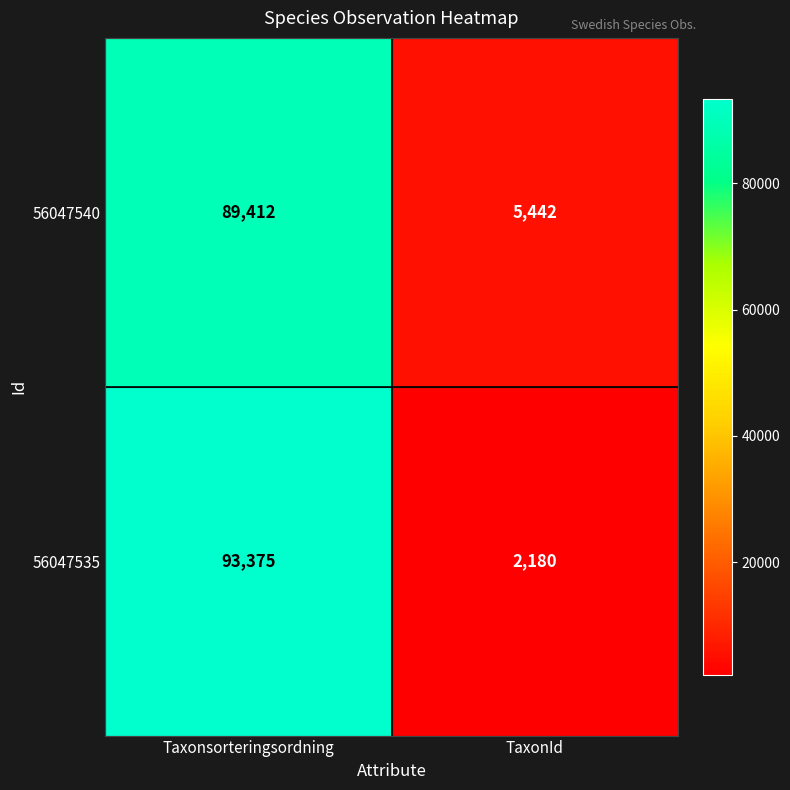

How many categories are shown in the chart?

2